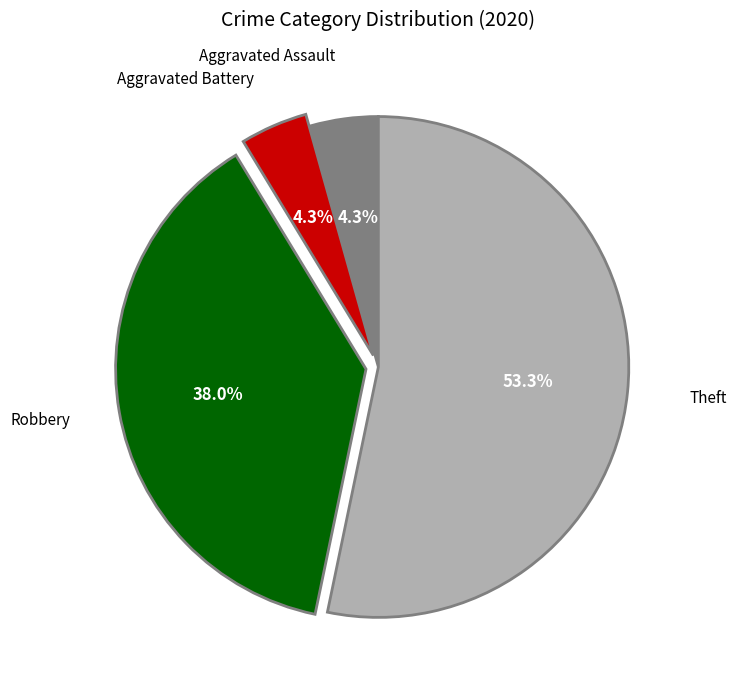

Is there any slice that represents more than half of the pie?

Yes